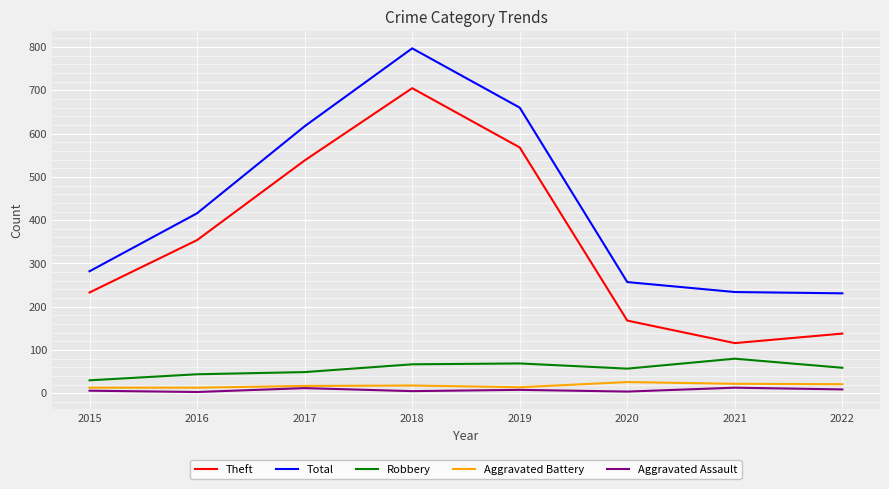

At which label does Theft reach its peak?

2018